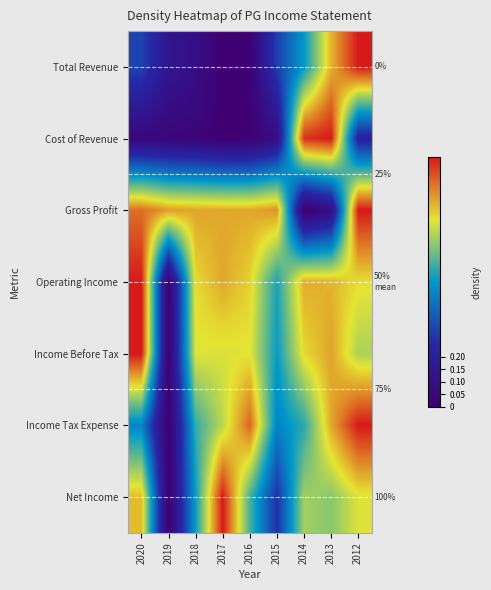

Which category has the highest value in the Gross Profit series?

2012